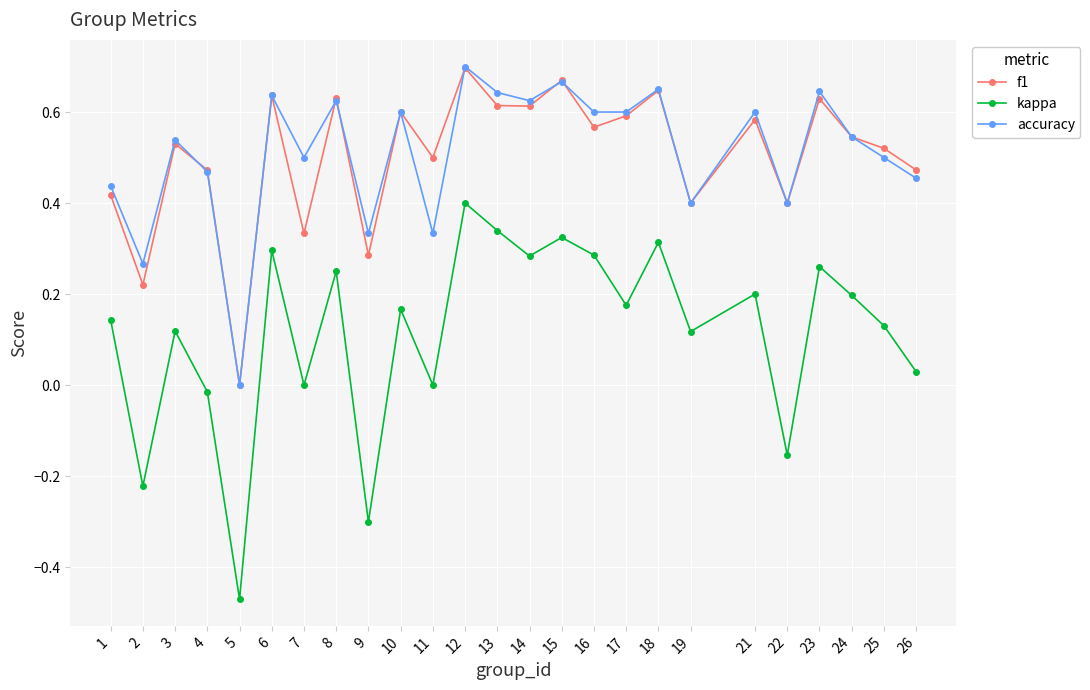

What is the total value across all series at 16?

1.5